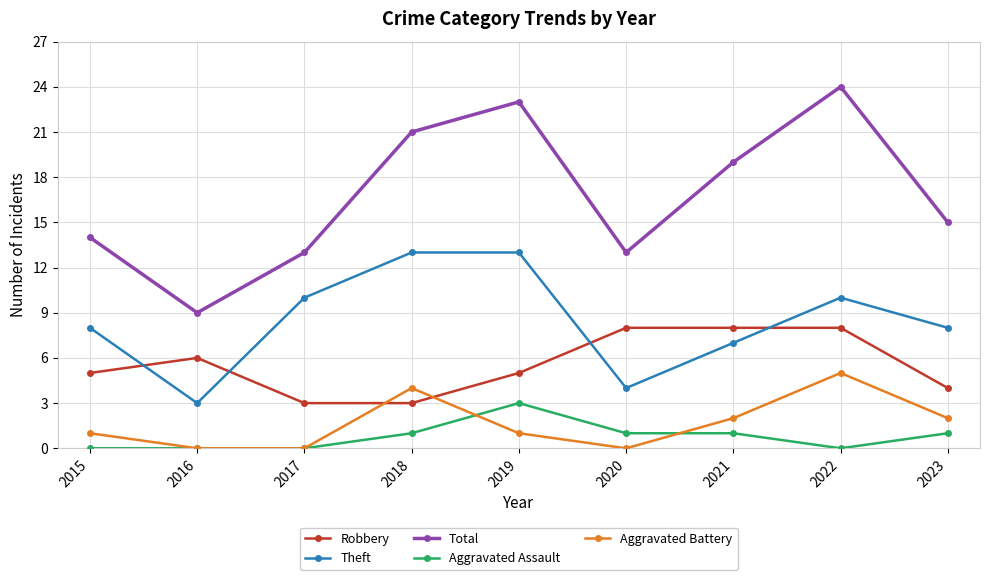

What is the greatest value displayed?

24